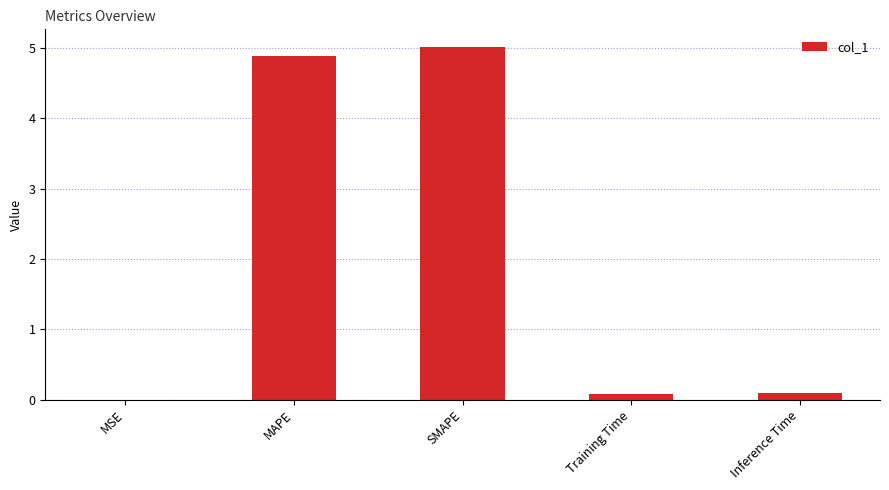

Is it true that the value at Inference Time is 0.1?

True